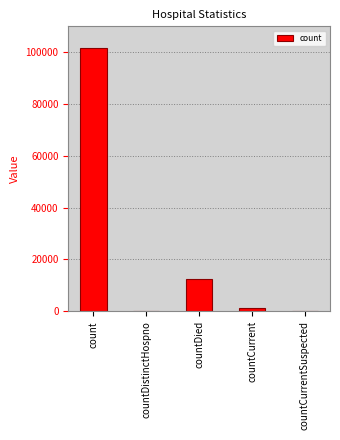

Which has a higher value, count or countDied?

count